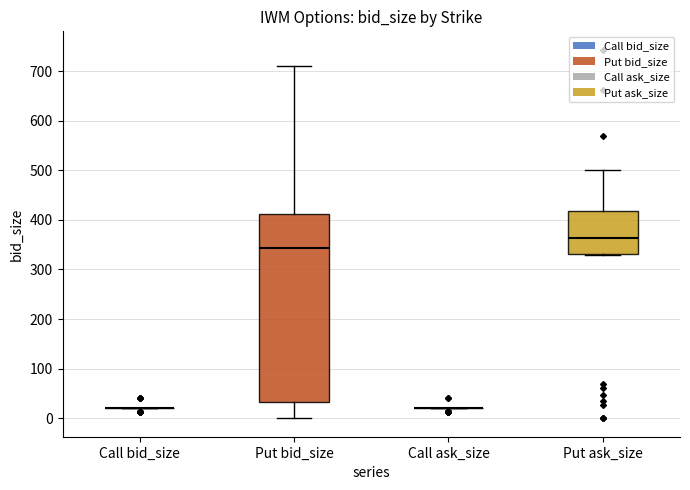

Where is the lower edge of the box for Put ask_size on the y-axis? The values are not printed on the chart, so give them approximately, as read against the axis.

330